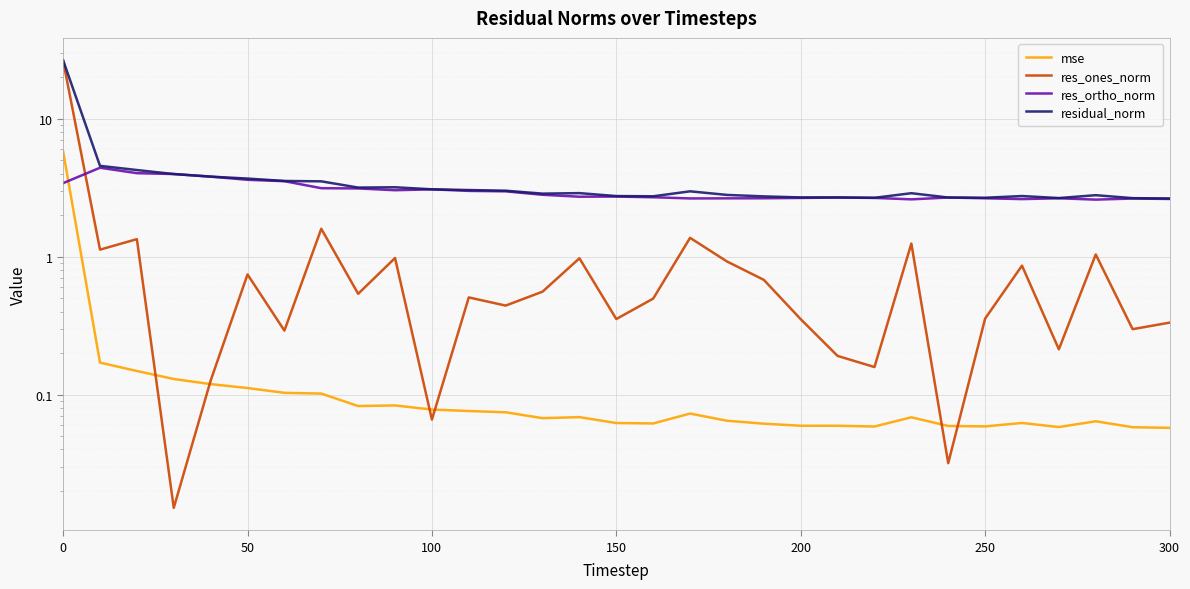

Is this an area chart (filled region under the line)?

No